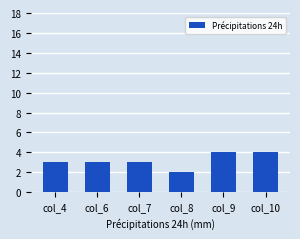

What is the average value?

3